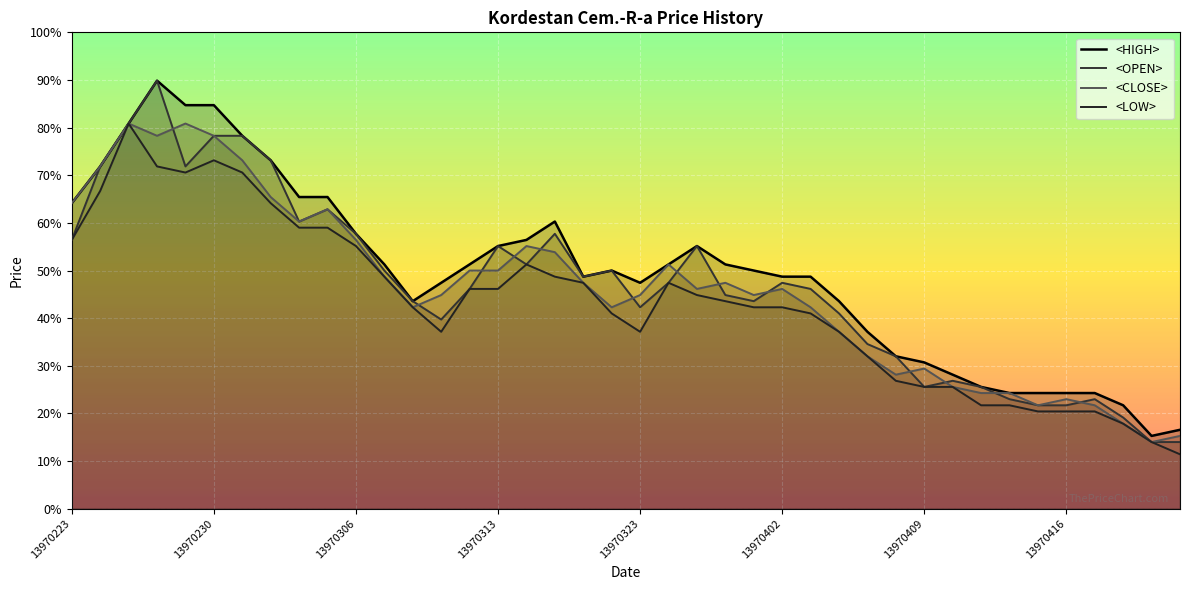

How many values in the <LOW> series are below 43?

20